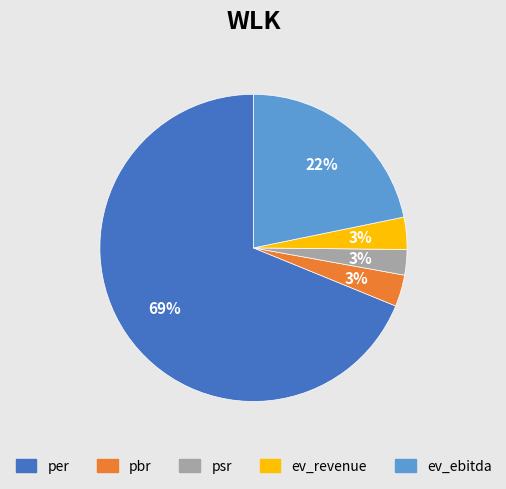

Which category has the biggest portion of the pie?

per